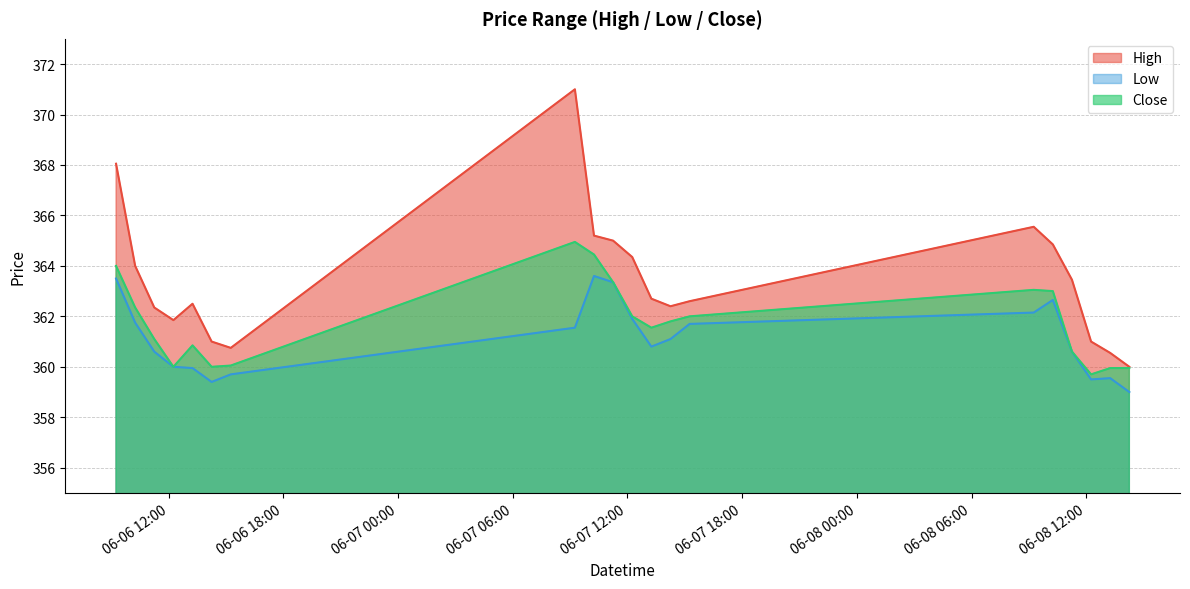

Is the value of High at 2023-06-06 11:15 greater than the value of Close at 2023-06-06 10:15?

No